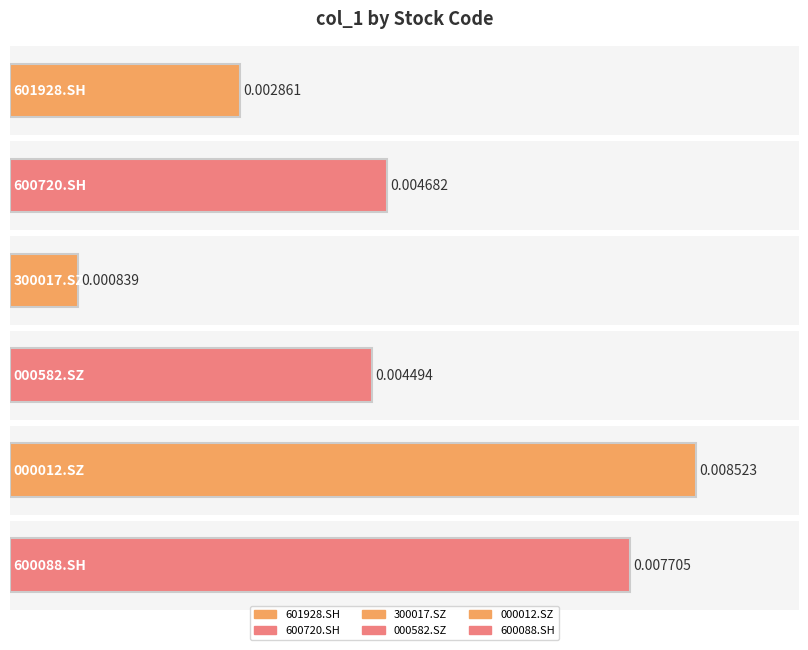

True or false: the data shows 0.0 at 600088.SH.

False